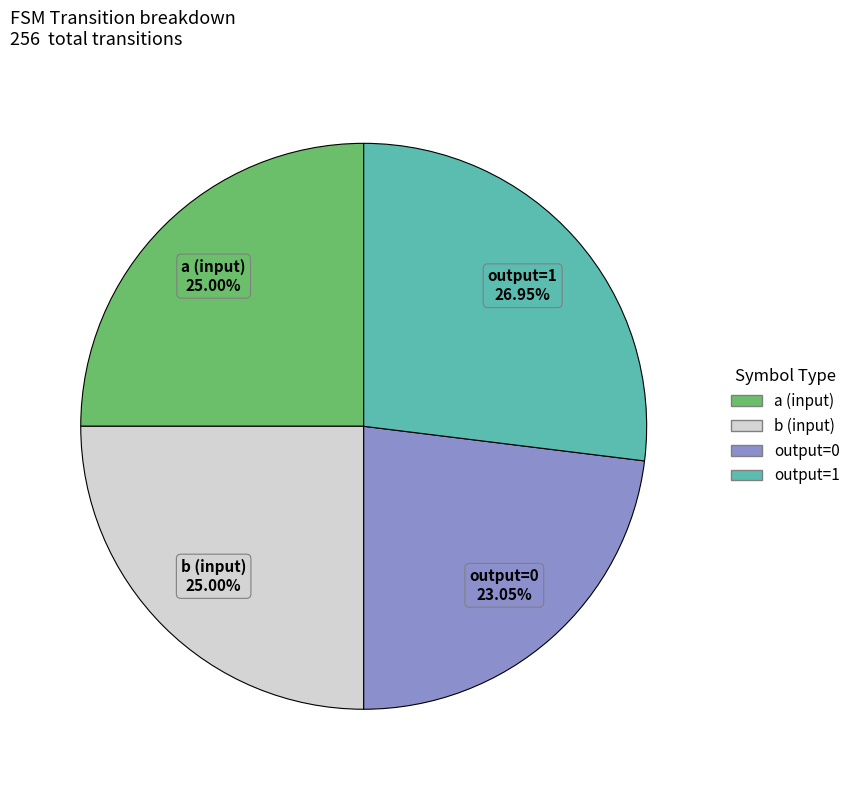

Is there any slice that represents more than half of the pie?

No